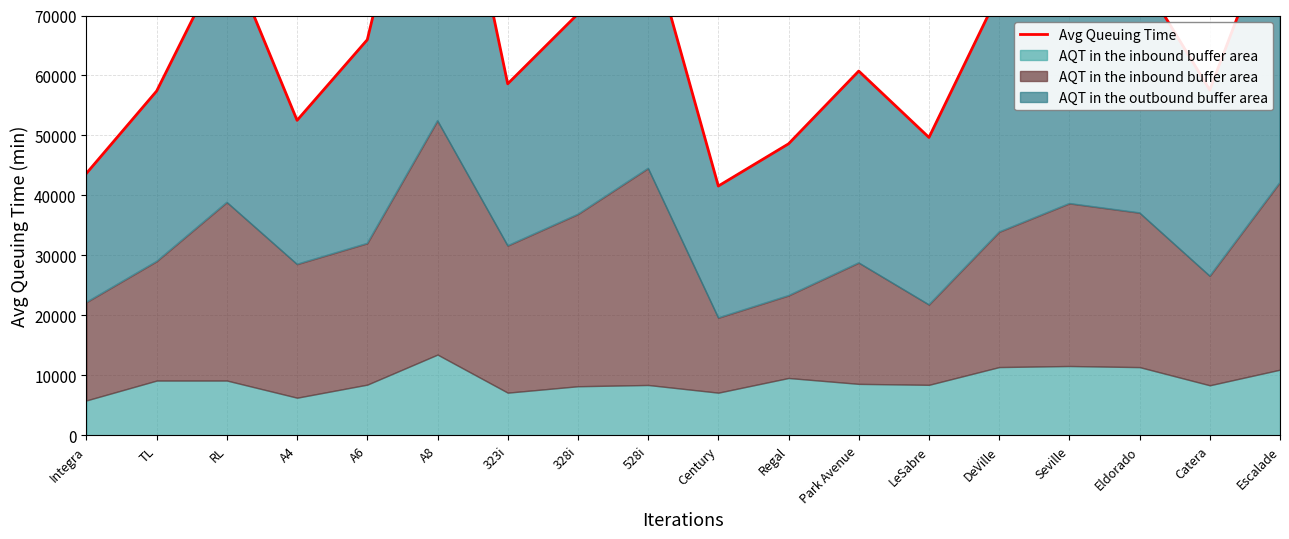

The value at Century is 61243. True or false?

False